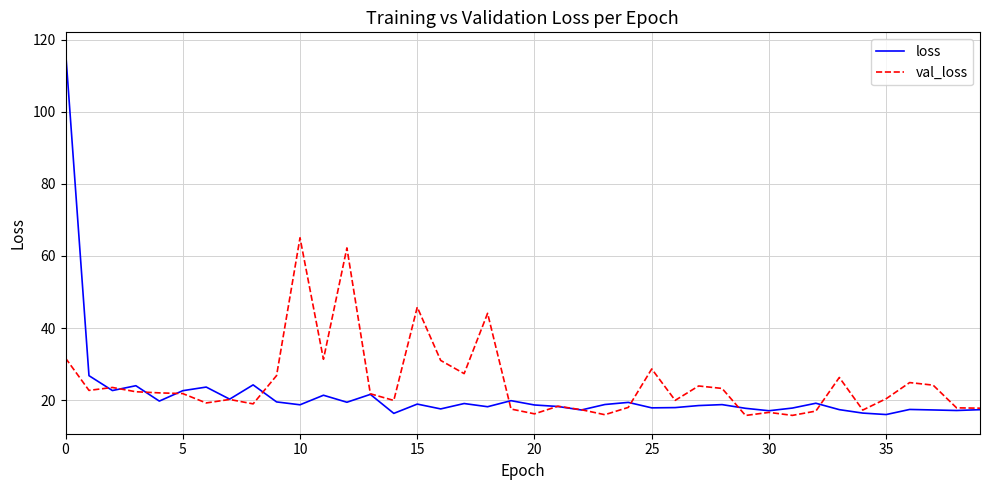

What is the difference between the second highest and second lowest values in the val_loss series?

46.5